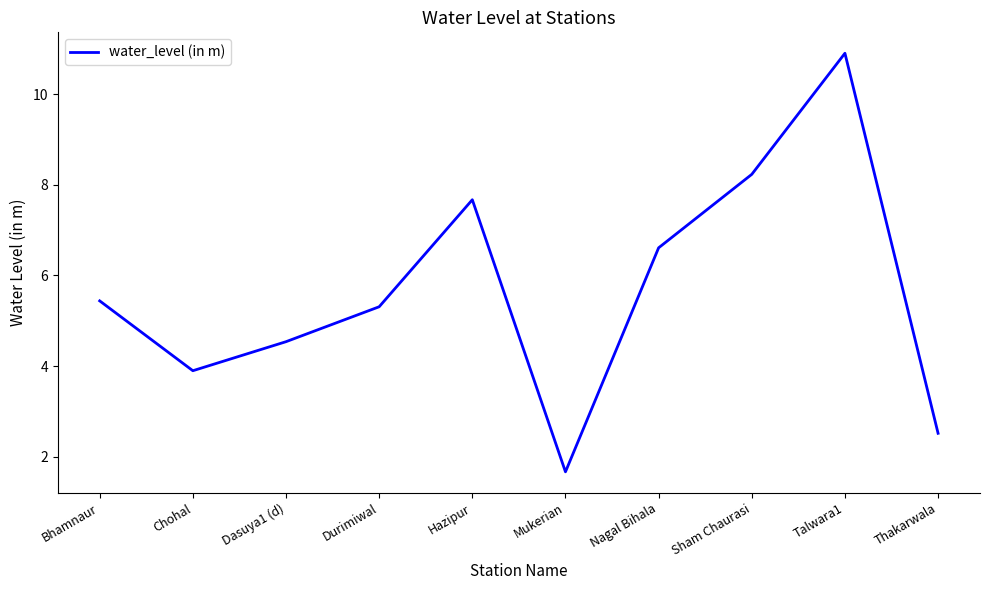

Where is the first local maximum?

Hazipur